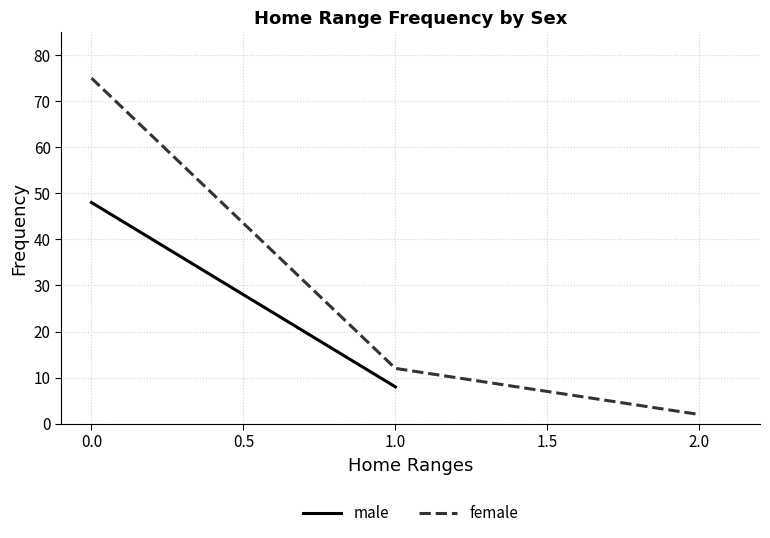

The value of female at 0.0 is 25. True or false?

False